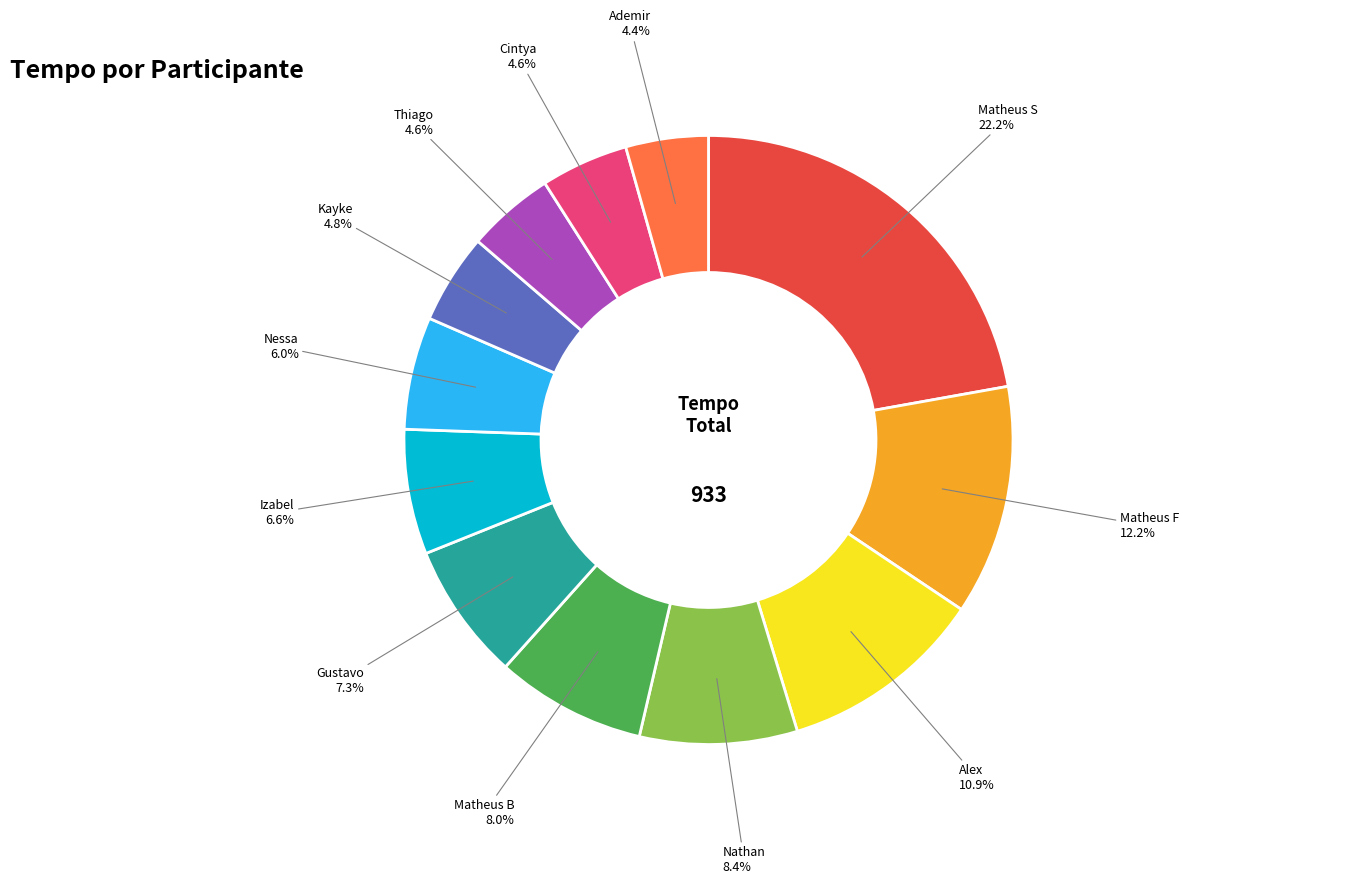

How many segments does this pie chart have?

12